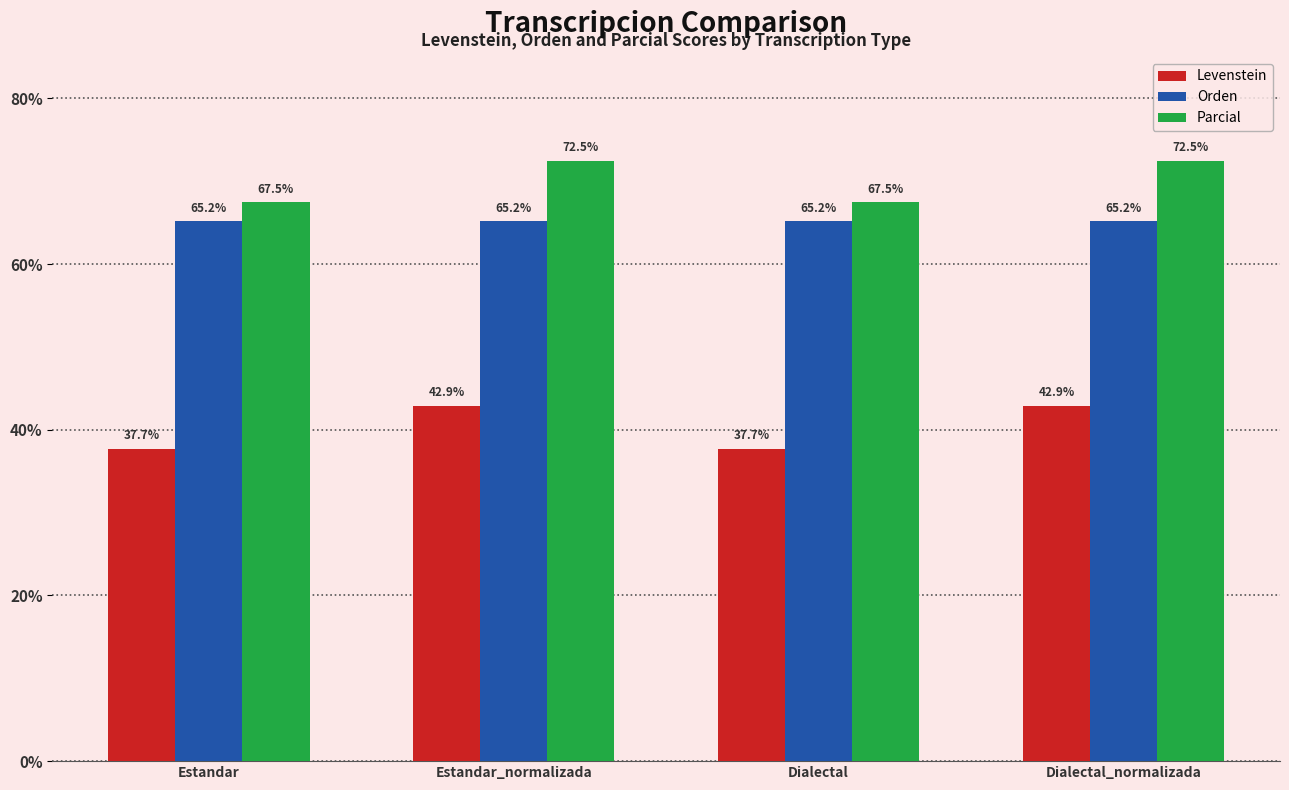

At Estandar_normalizada, list the series in order from smallest to largest.

Levenstein, Orden, Parcial